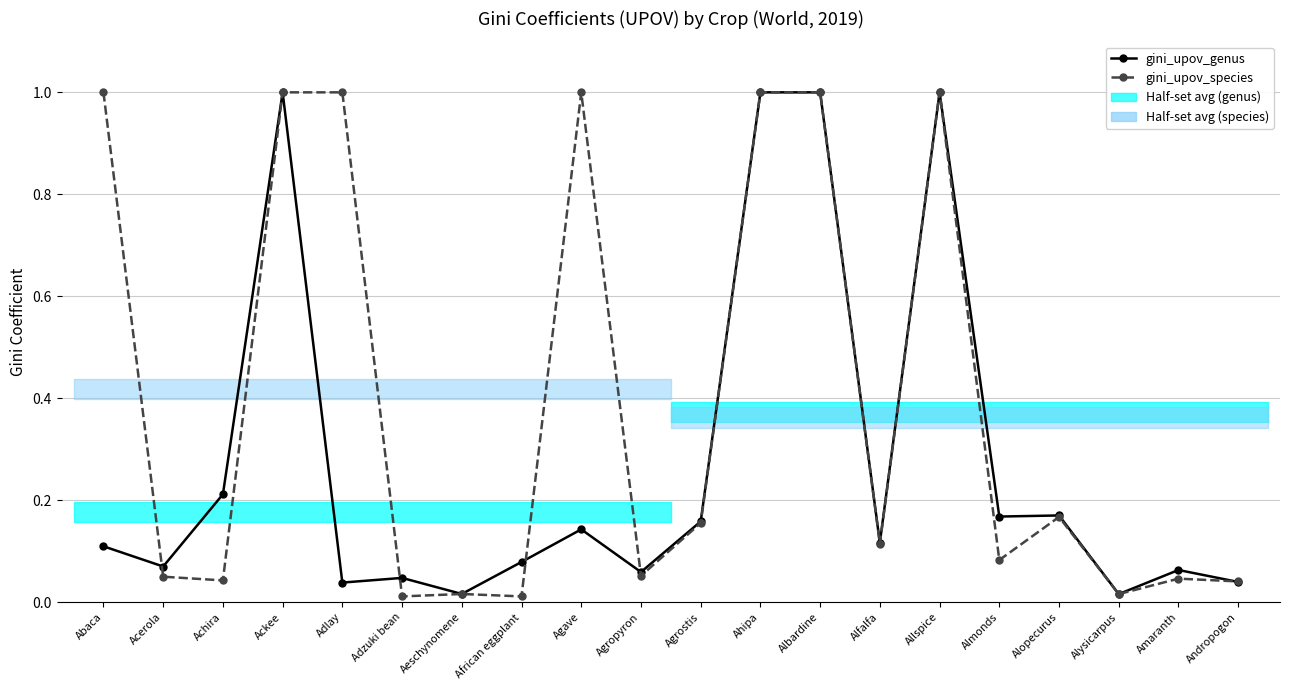

How many intersections are there between gini_upov_species and gini_upov_genus?

5